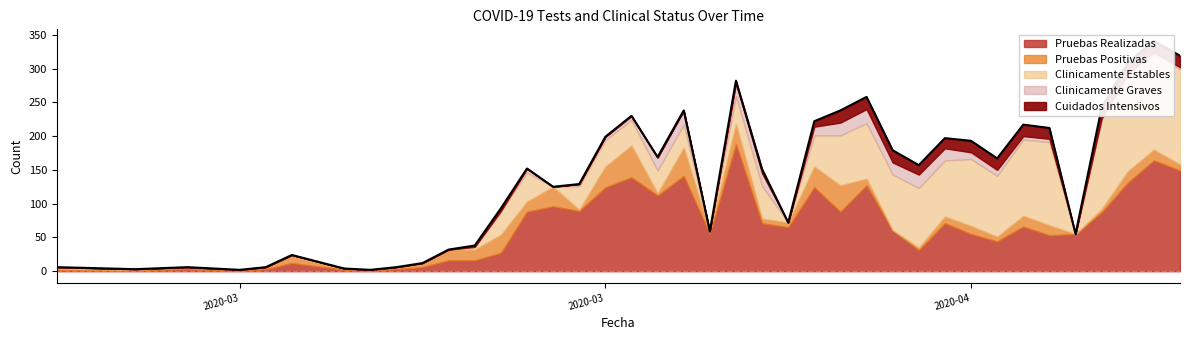

What is the average value of the Pruebas Positivas series?

13